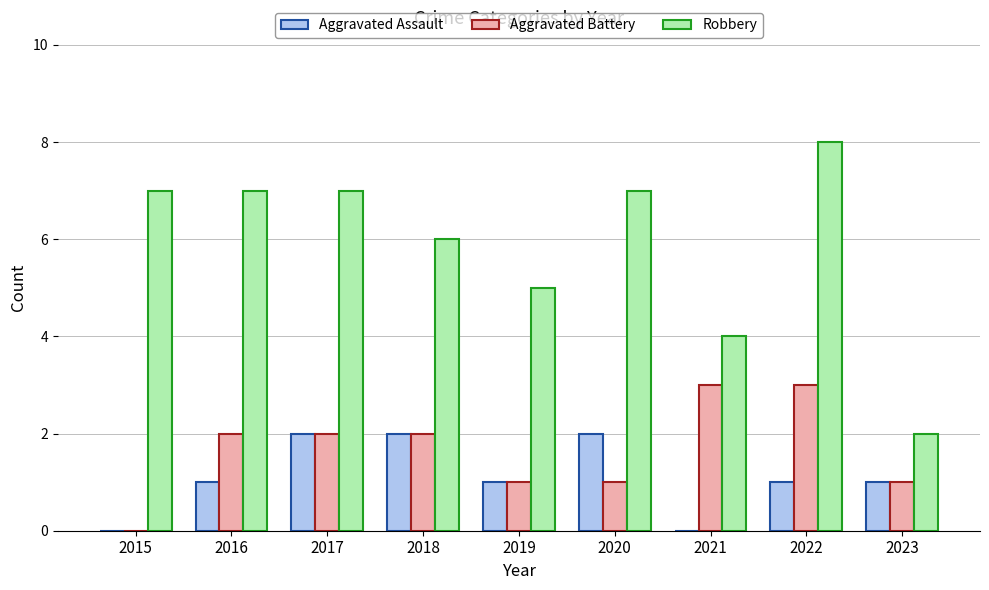

Which series has the largest total across all categories?

Robbery